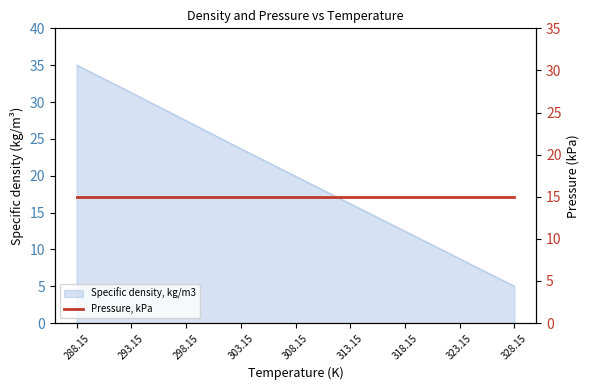

What is the approximate value at 328.15?

5.0